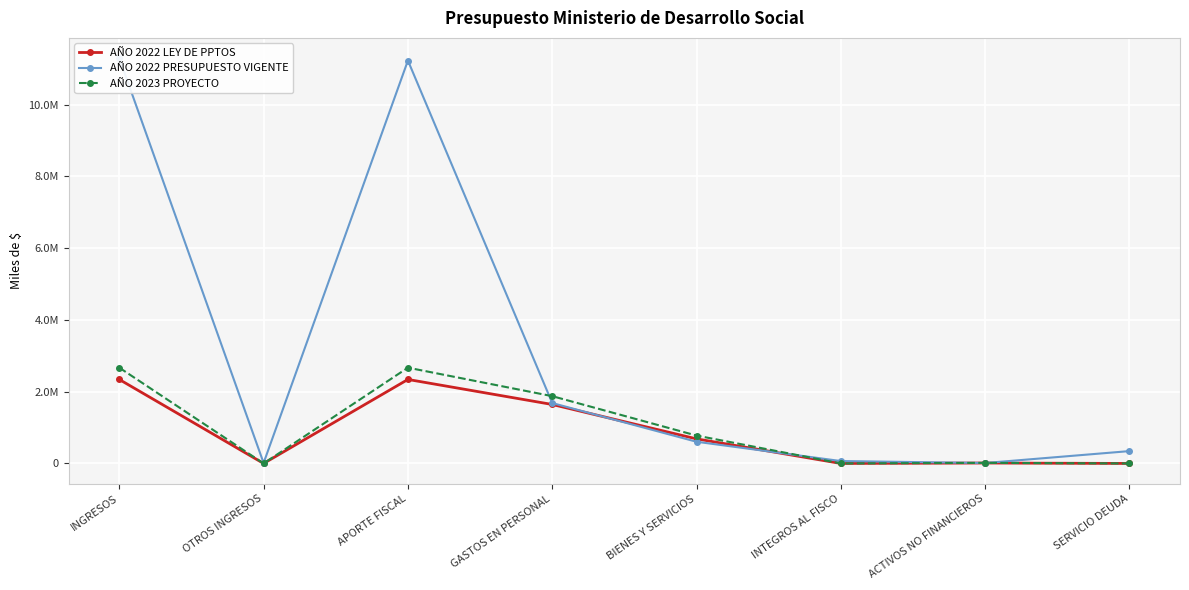

How many interior local peaks does the AÑO 2022 PRESUPUESTO VIGENTE series have?

1